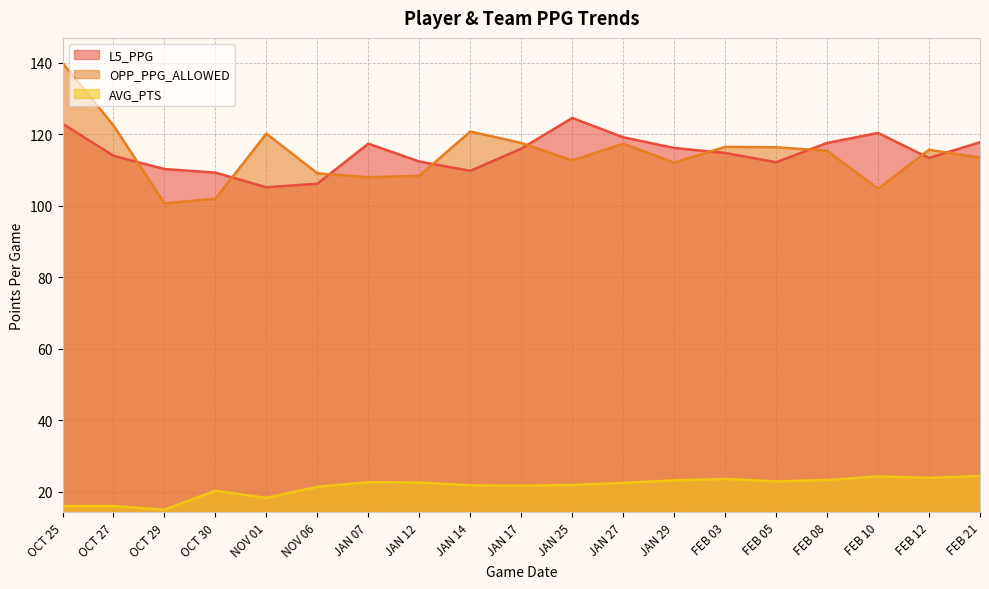

What is the label of the 1st point from the right?

FEB 21